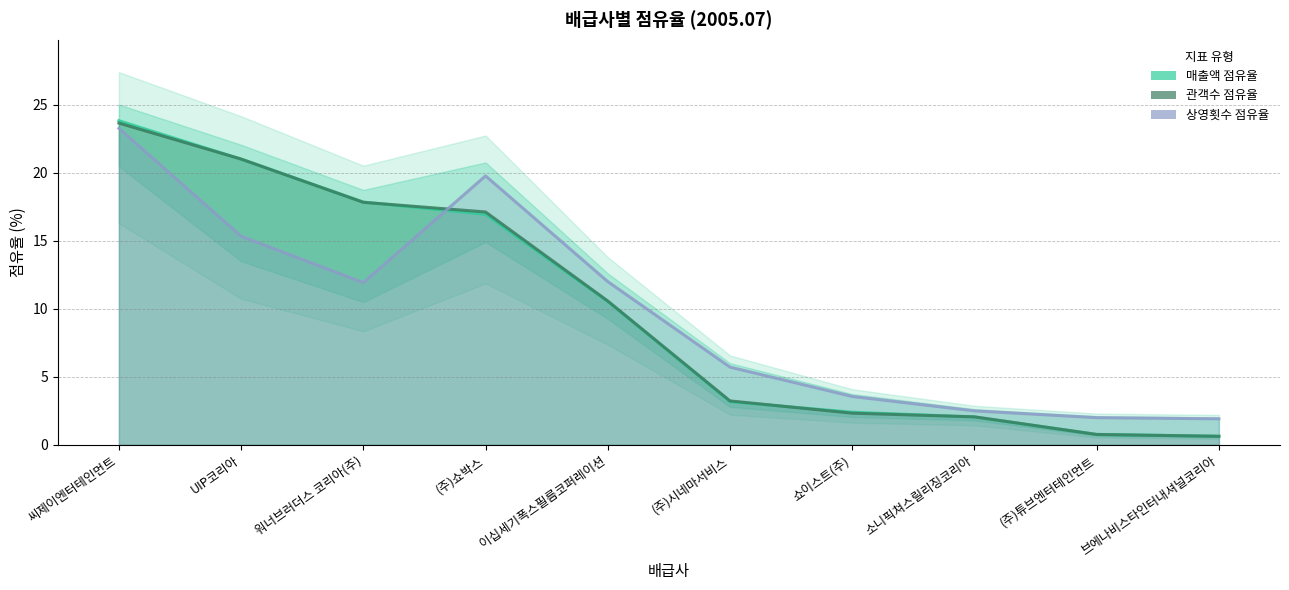

True or false: 상영횟수 점유율 has a value of 2.5 at 소니픽쳐스릴리징코리아.

True